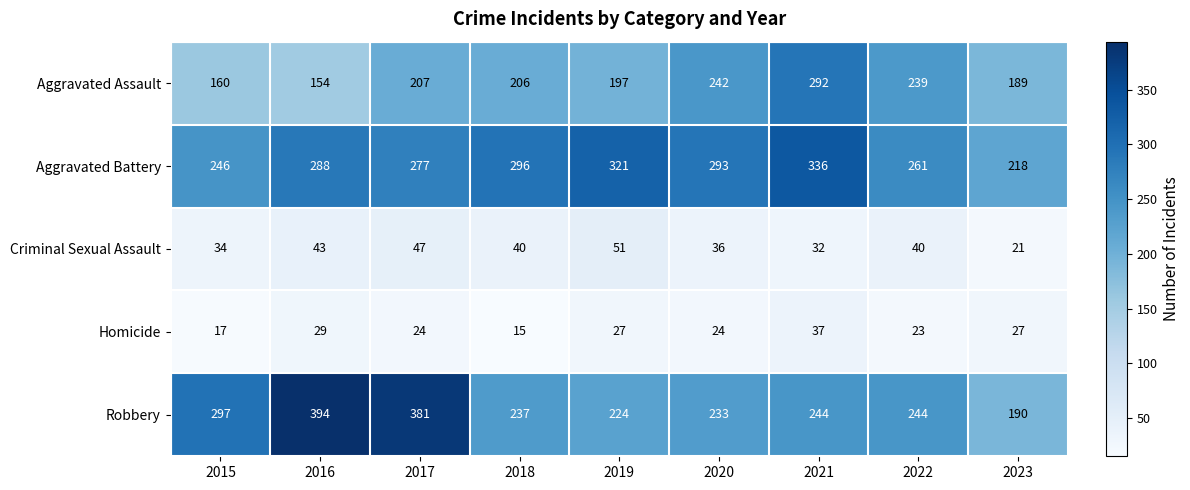

True or false: Criminal Sexual Assault has a value of 25 at 2022.

False